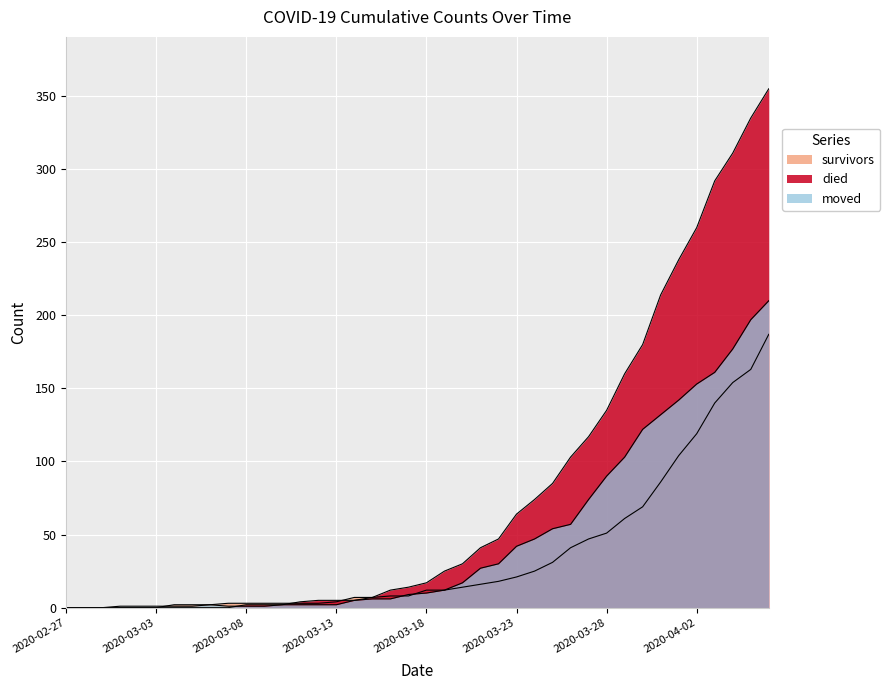

How many intersections are there between moved and died?

1